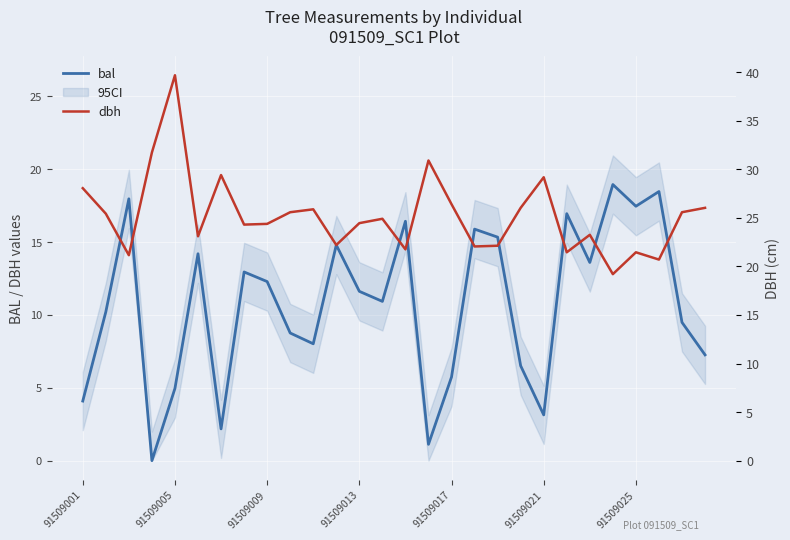

The value of dbh at 91509021 is 26.6. True or false?

False